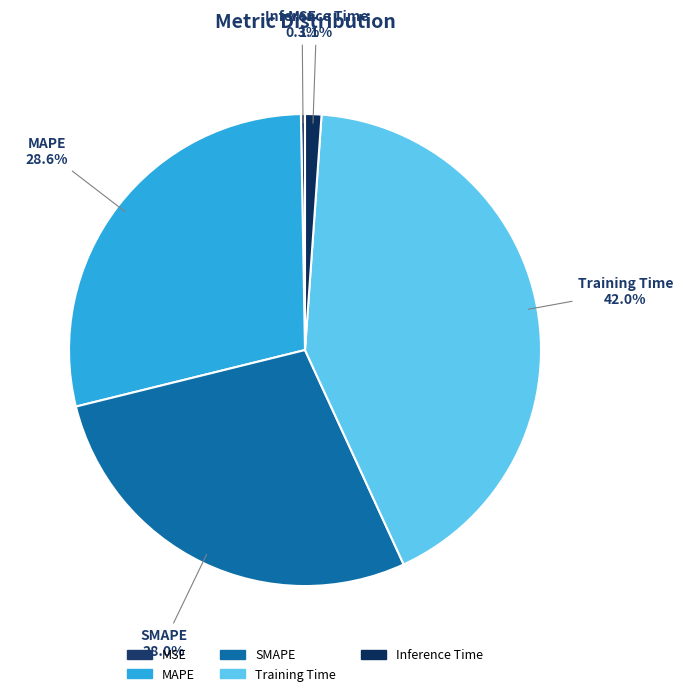

What is the largest slice in the pie chart?

Training Time